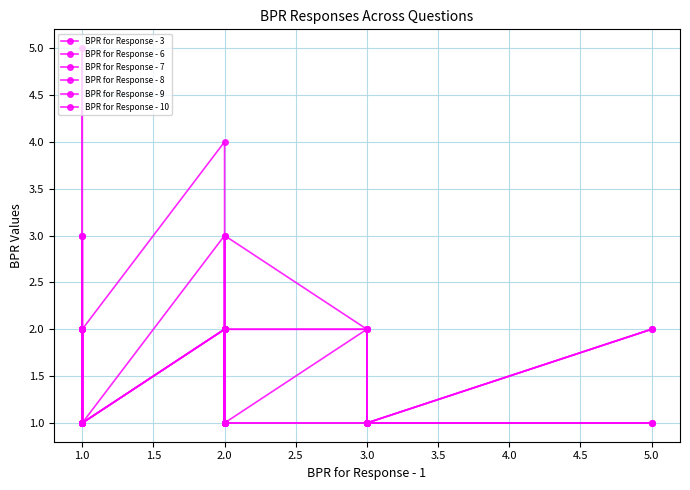

In BPR for Response - 7, how many points are higher than both neighbors (excluding endpoints)?

5